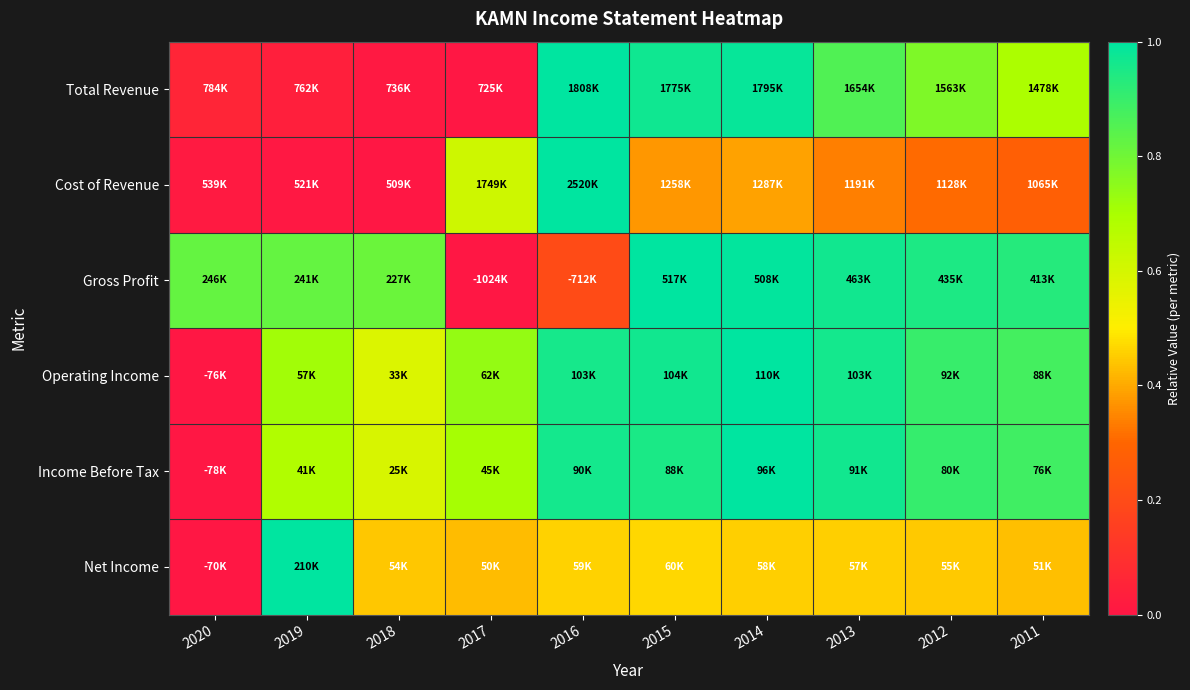

At which category is the sum across all series the highest?

2014